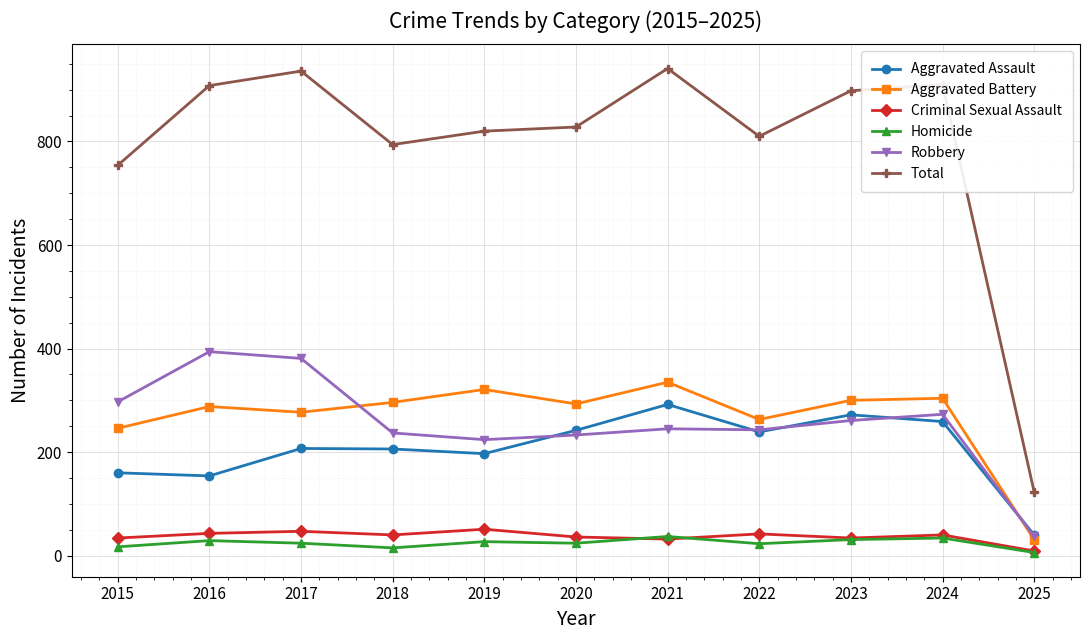

What is the smallest value displayed?

6